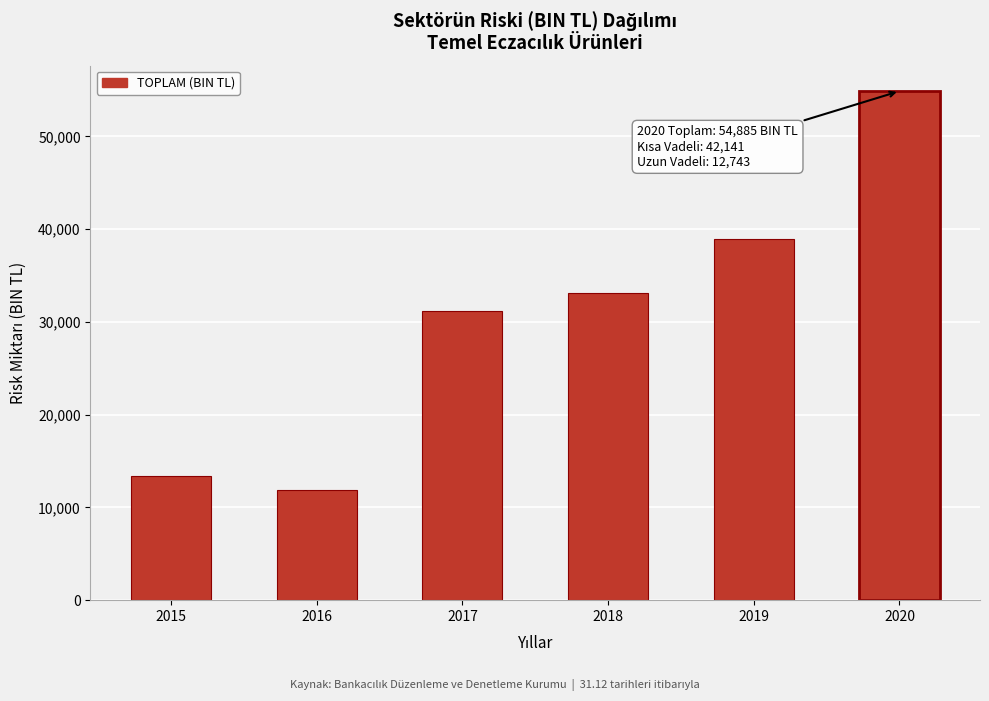

Reading right to left, extract all data points from this chart.

2020=54884.7	2019=38931.8	2018=33128.8	2017=31207.6	2016=11858.2	2015=13428.1